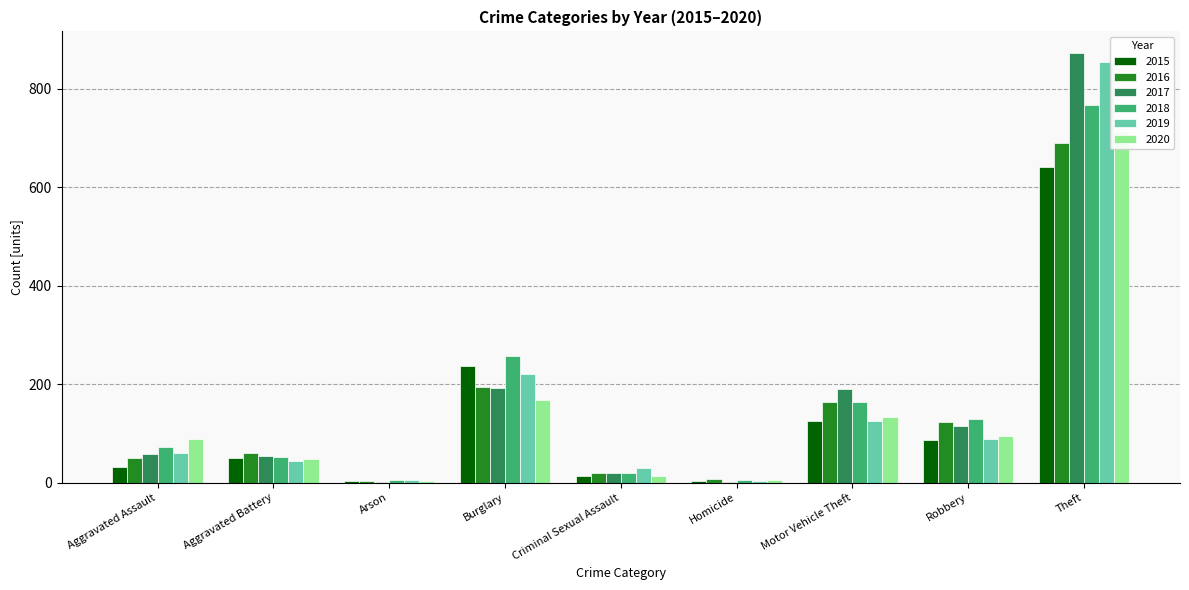

Between Aggravated Assault and Robbery, which is larger?

Robbery